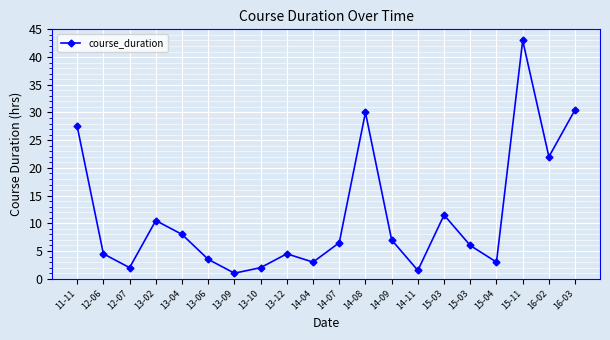

How many lines are shown in the chart?

1